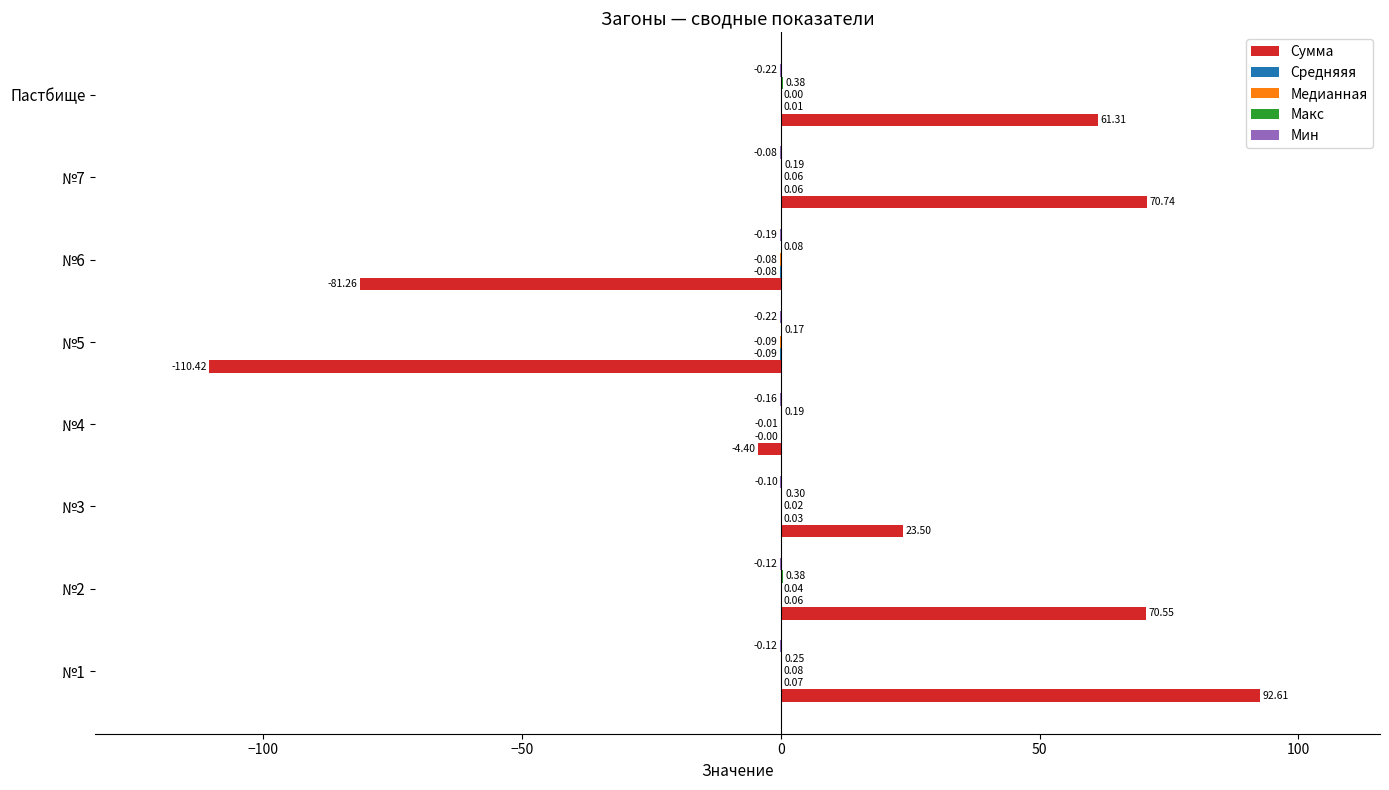

What is the sum of all Сумма values?

122.6